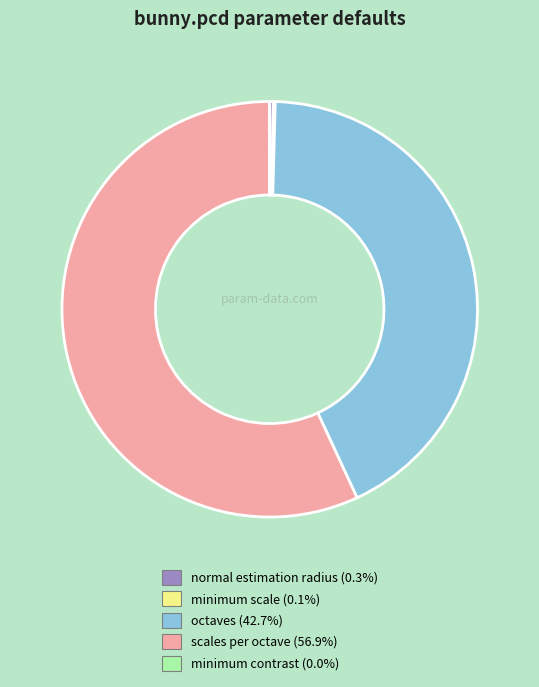

What is the largest slice in the pie chart?

scales per octave